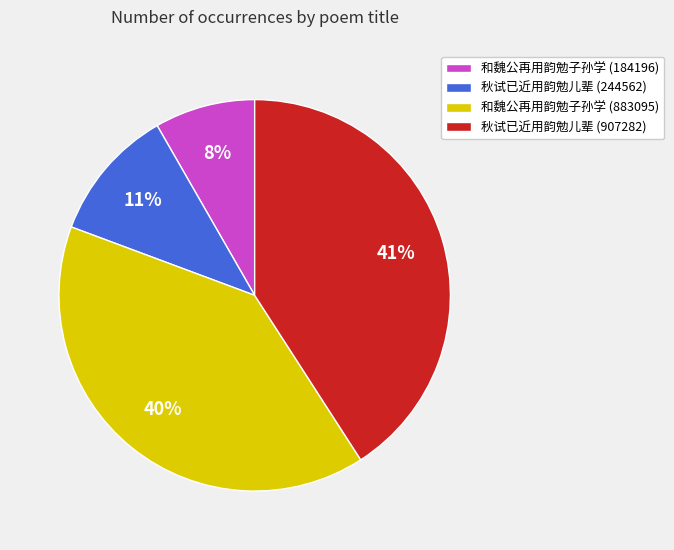

Count the number of slices in the pie.

4